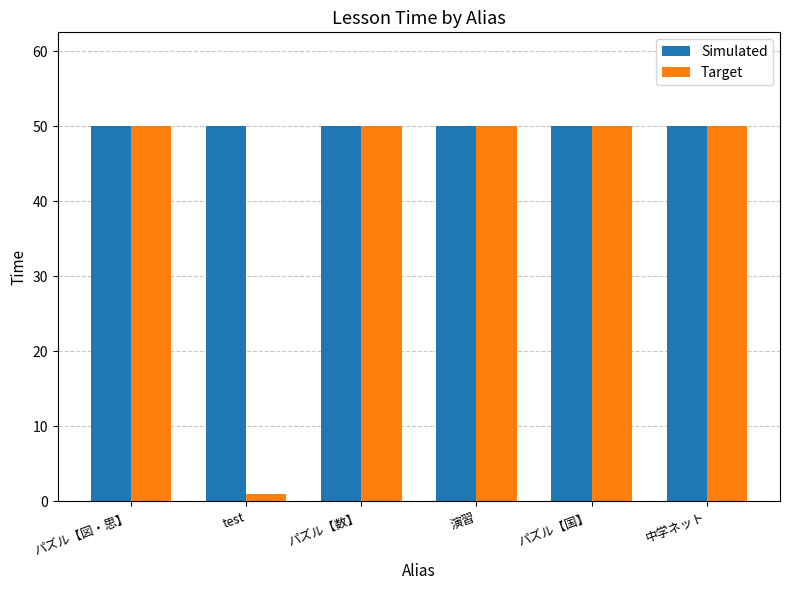

Does the chart contain stacked bars?

No